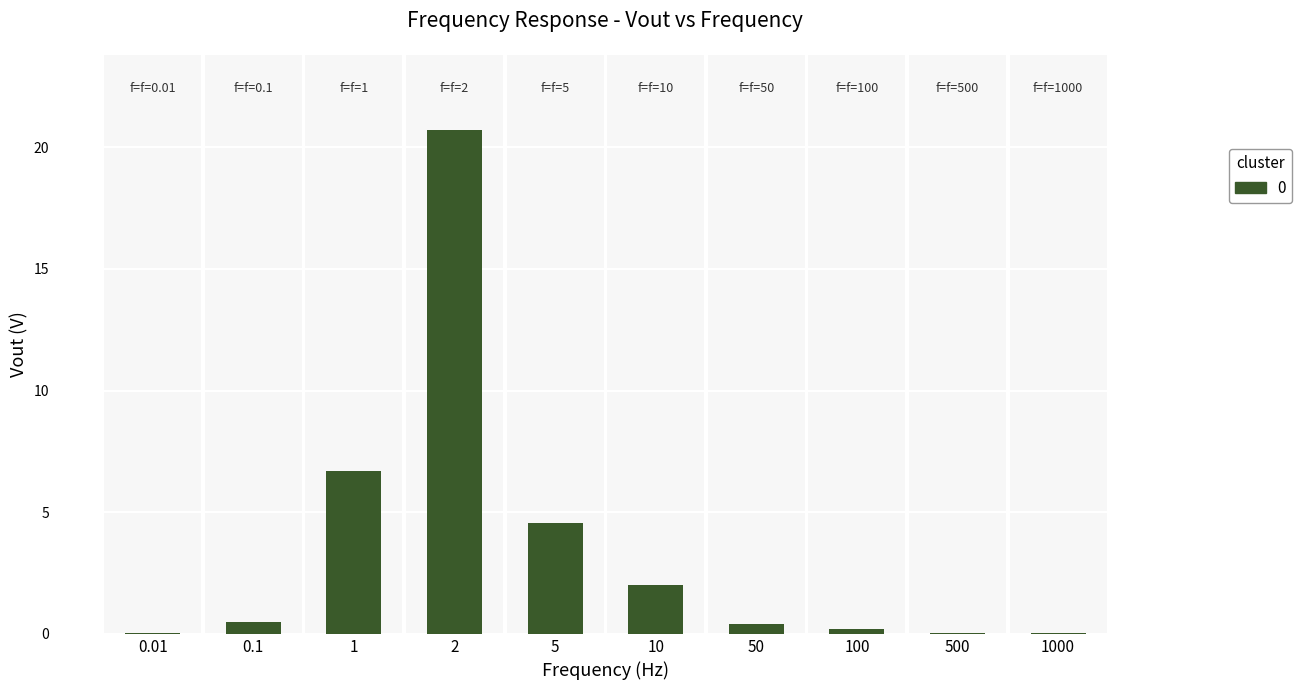

What is the greatest value displayed?

20.7